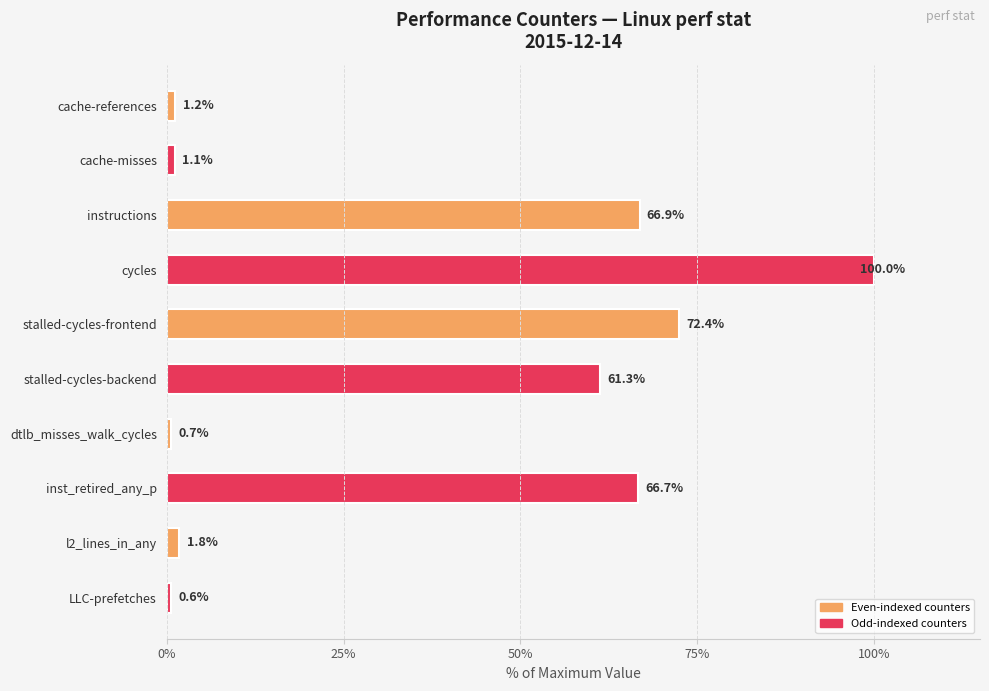

What is the average value?

37.3